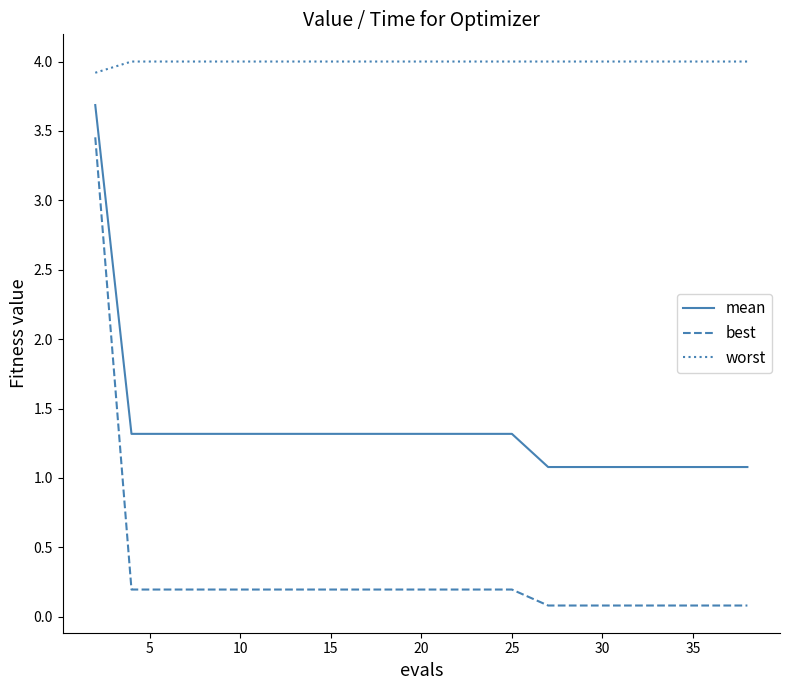

Which series has the largest total across all categories?

worst